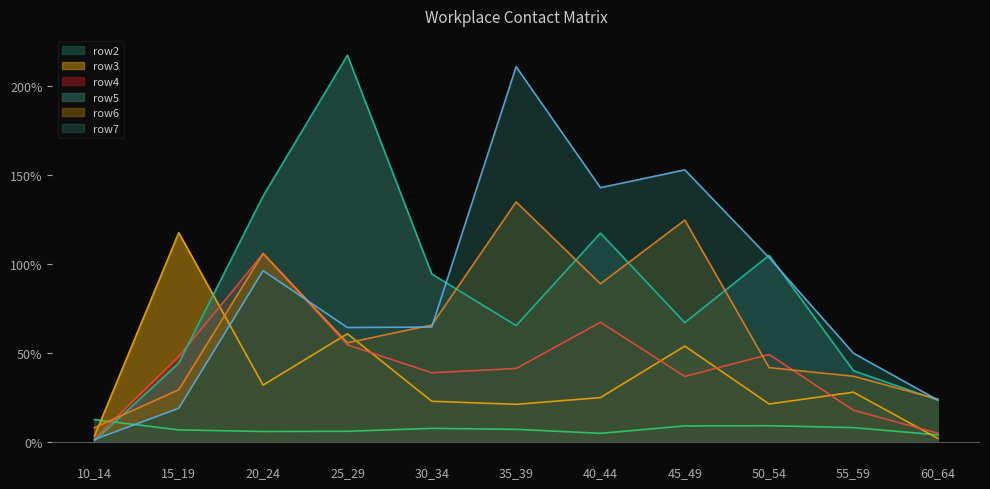

True or false: row2 has a value of 0.1 at 35_39.

True